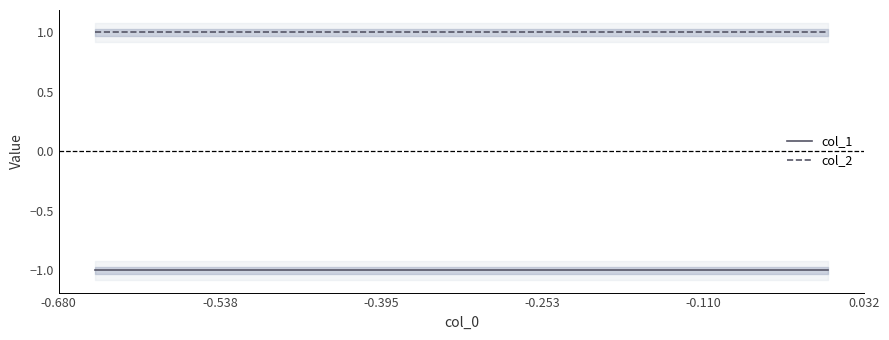

True or false: col_2 and col_1 cross at least once.

False